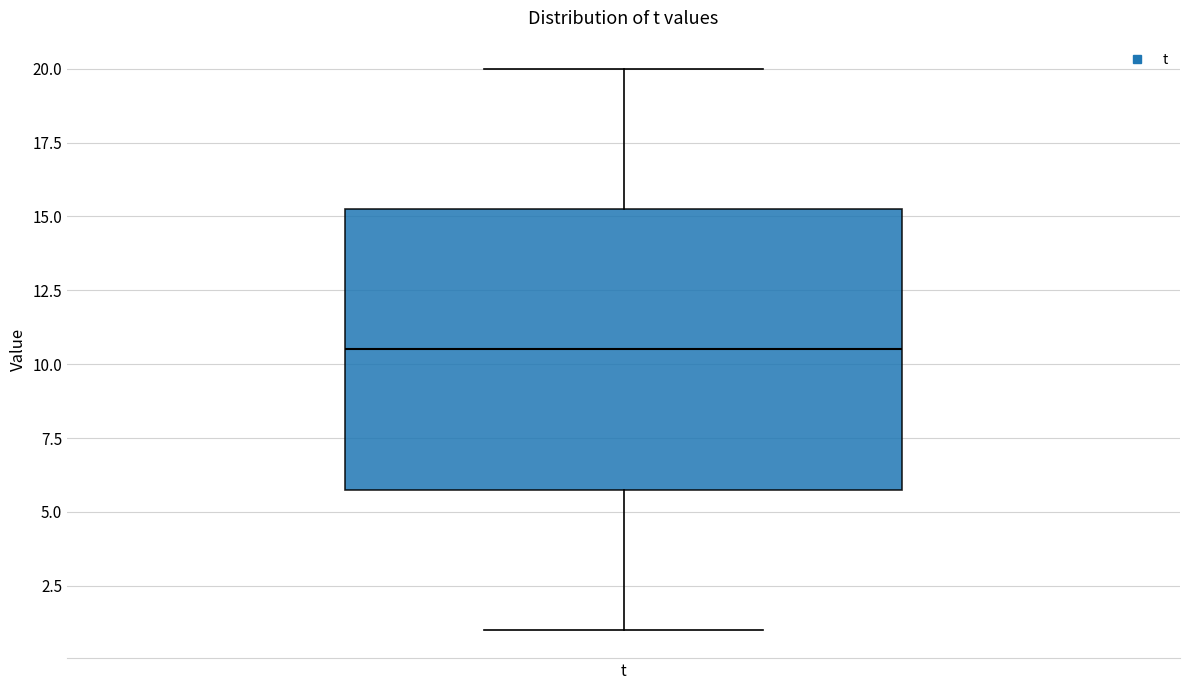

Transcribe this box plot: give where the median line is, the range the box spans, and where the two whiskers end, as read against the y-axis. The values are not printed on the chart, so give them approximately, as read against the axis.

median 10.5, box 6.0 to 15.5, whiskers 1.0 to 20.0